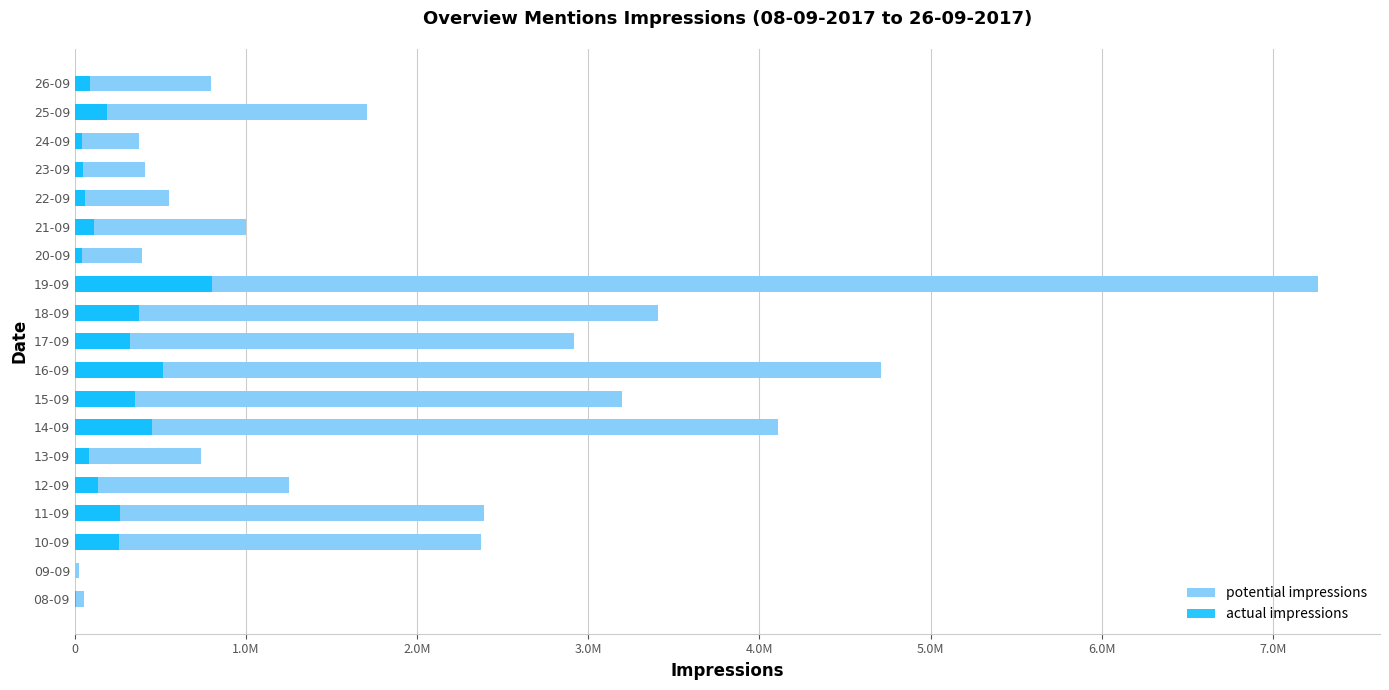

Which series has the largest total across all categories?

potential impressions